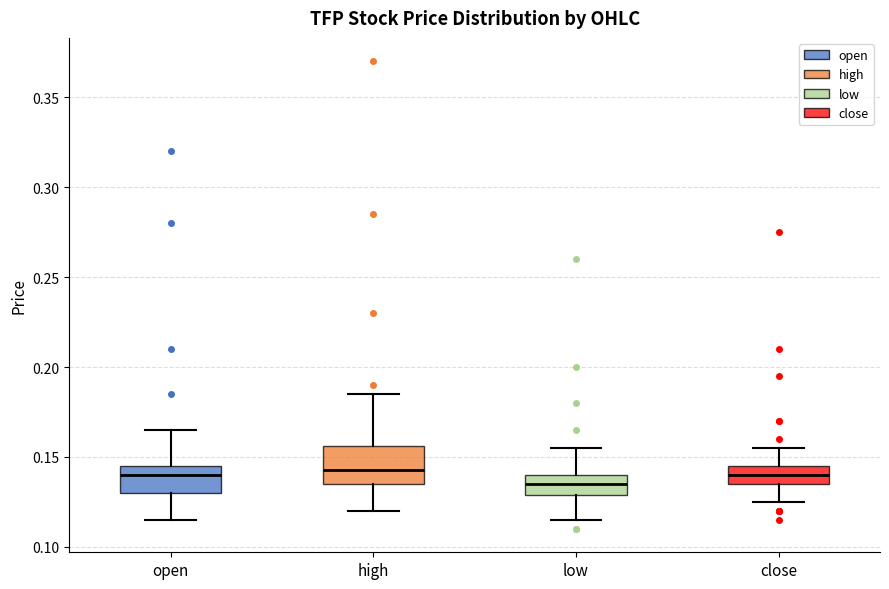

Where does the upper whisker of the box for low end on the y-axis? The values are not printed on the chart, so give them approximately, as read against the axis.

0.155